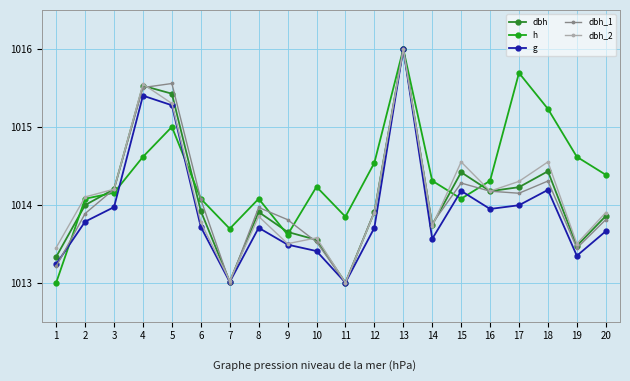

The dbh_1 series shows 685.2 at 10. True or false?

False